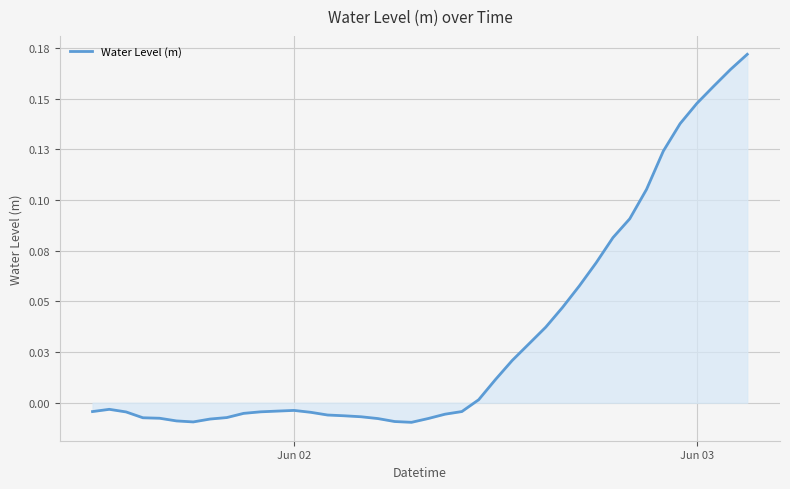

How many points are lower than both their immediate neighbors (excluding endpoints)?

2